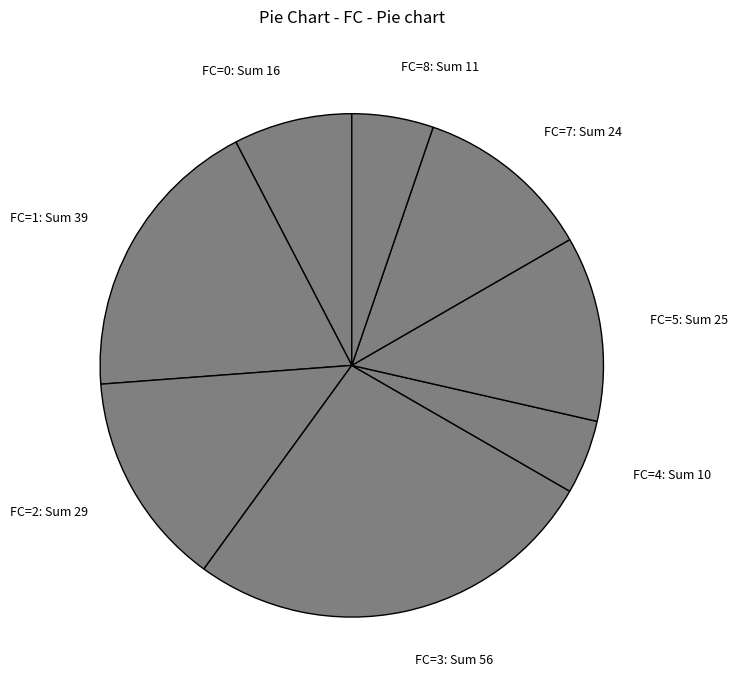

The FC=2: Sum 29 slice represents 14% of the pie. True or false?

True